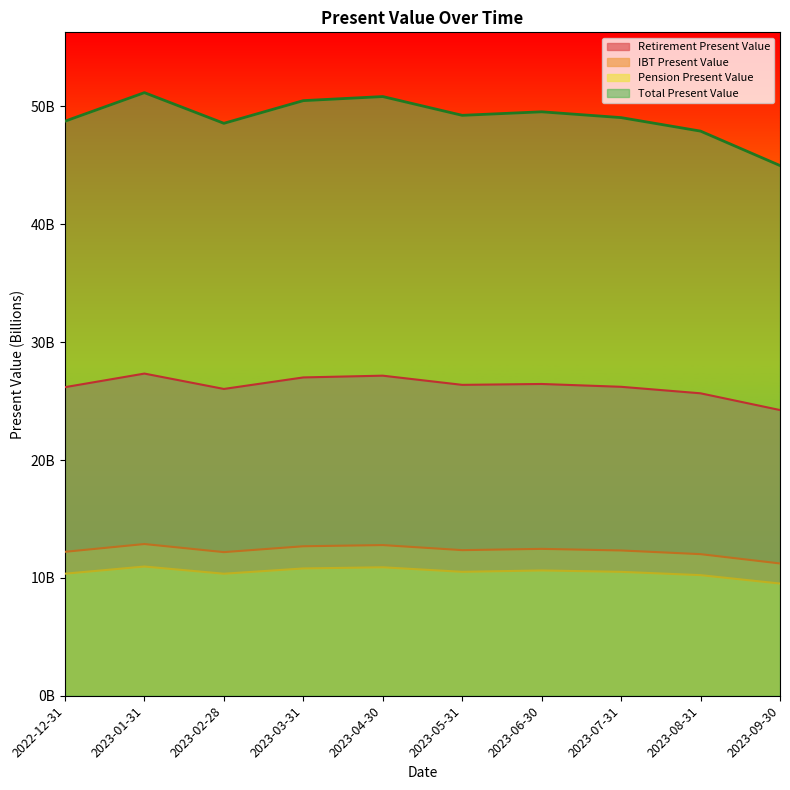

Does the chart display data point markers on the line(s)?

No